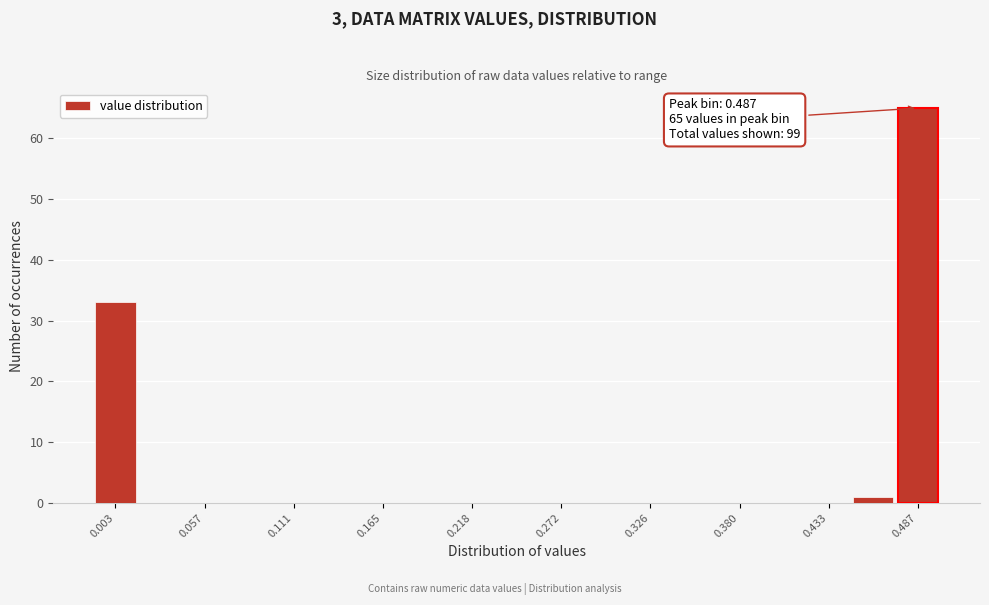

Read against the x-axis, roughly where is the centre of the tallest bar?

0.49